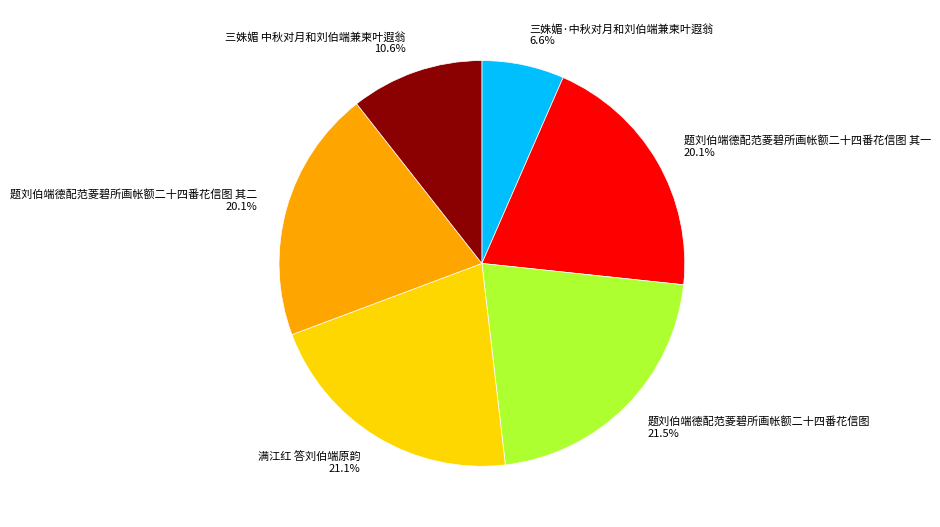

Do 题刘伯端德配范菱碧所画帐额二十四番花信图 其二 20.1% and 满江红 答刘伯端原韵 21.1% together represent more than half of the pie?

No